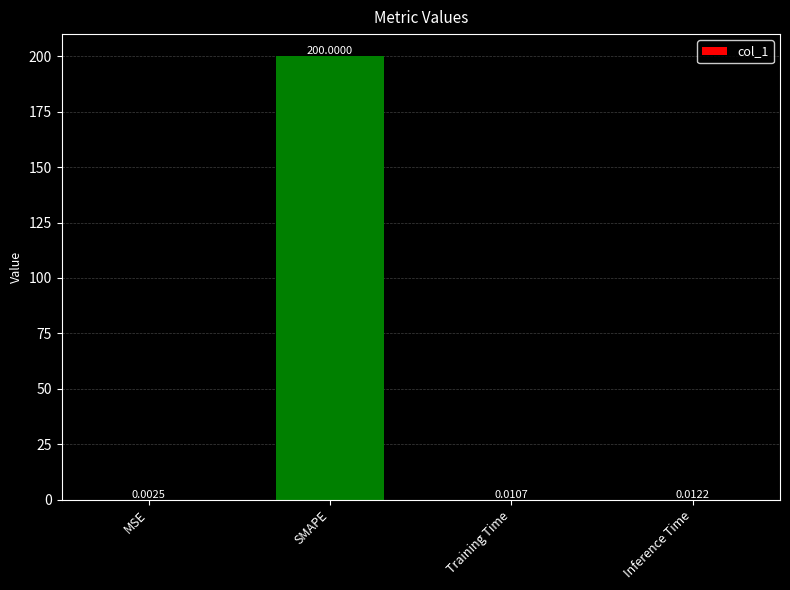

Between Training Time and MSE, which is larger?

Training Time